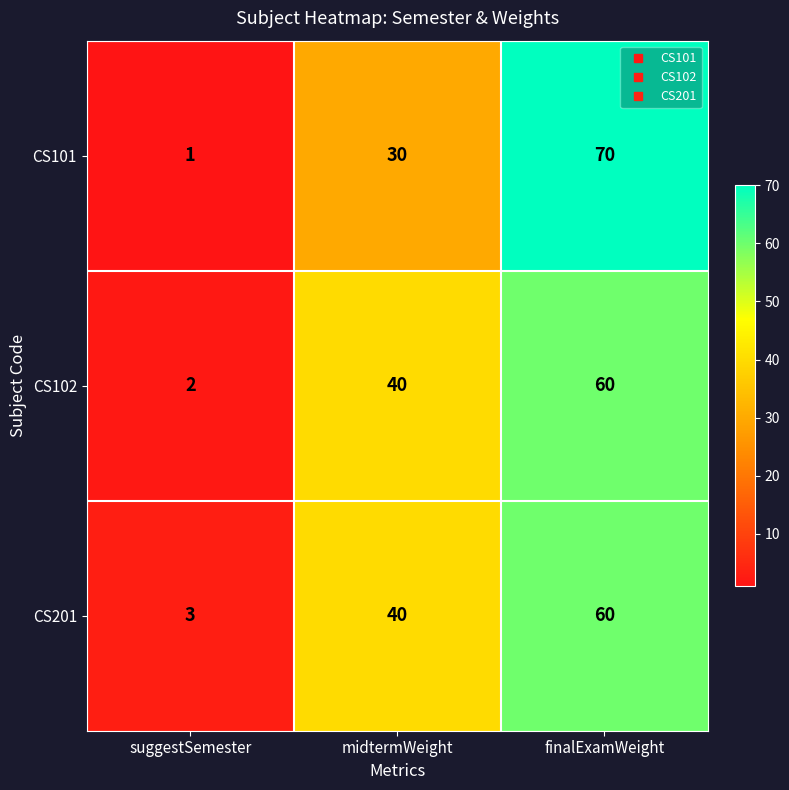

Between suggestSemester and finalExamWeight, which series saw the biggest shift?

CS101